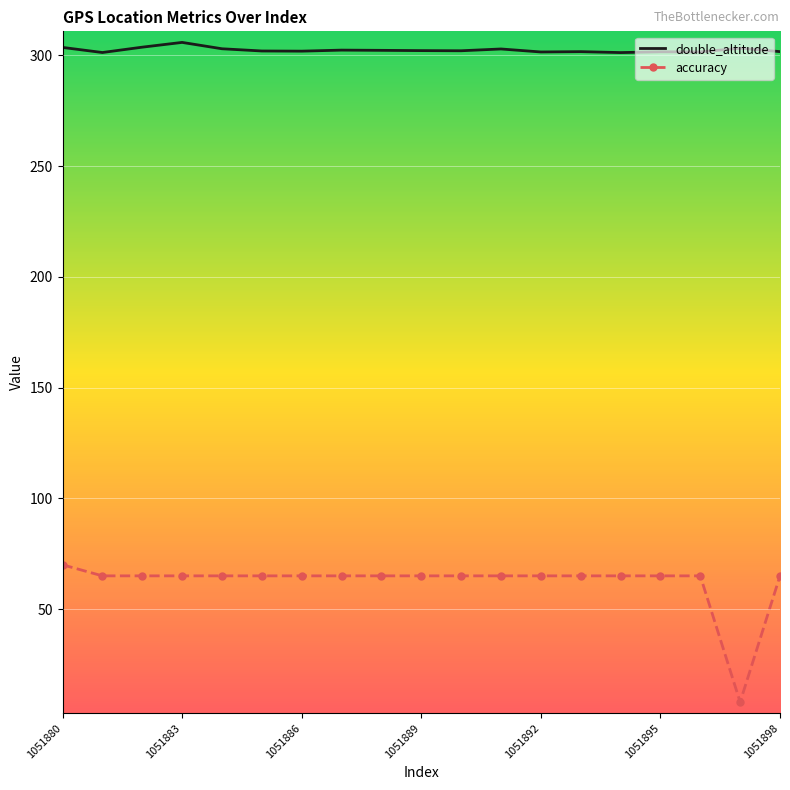

Which series has the largest range (max minus min)?

accuracy